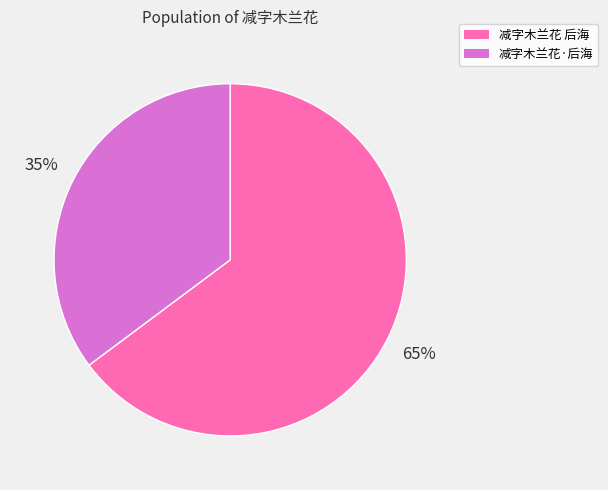

To the nearest percent, what is the difference between the 减字木兰花·后海 and 减字木兰花 后海 slice percentages?

30%